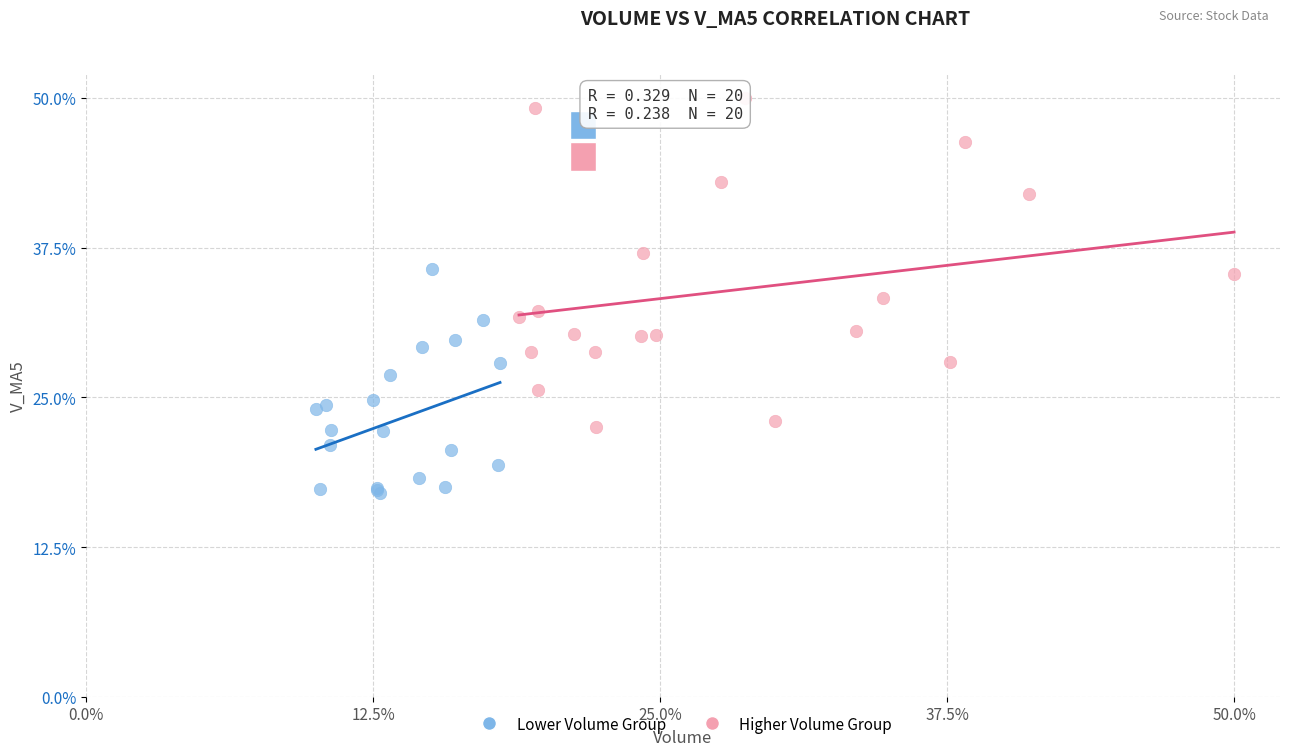

Which series reaches the minimum Y coordinate?

Lower Volume Group